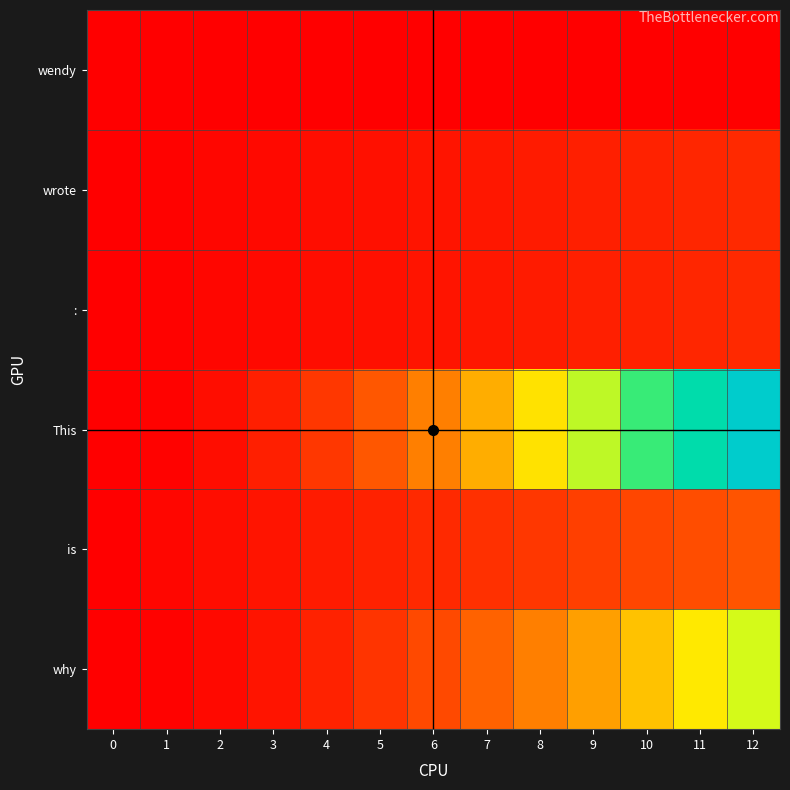

What is the difference between the maximum and second lowest values in the why series?

77